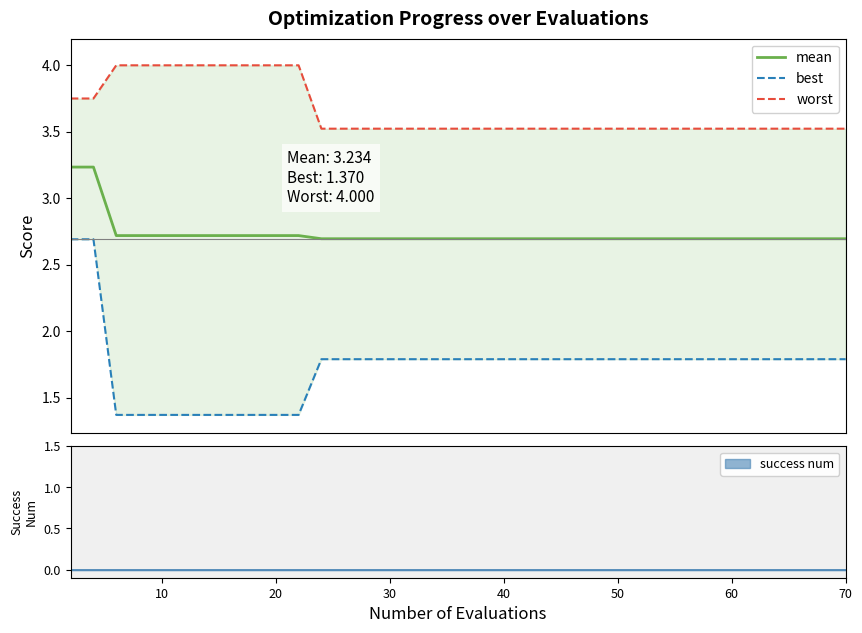

True or false: mean and best cross at least once.

False